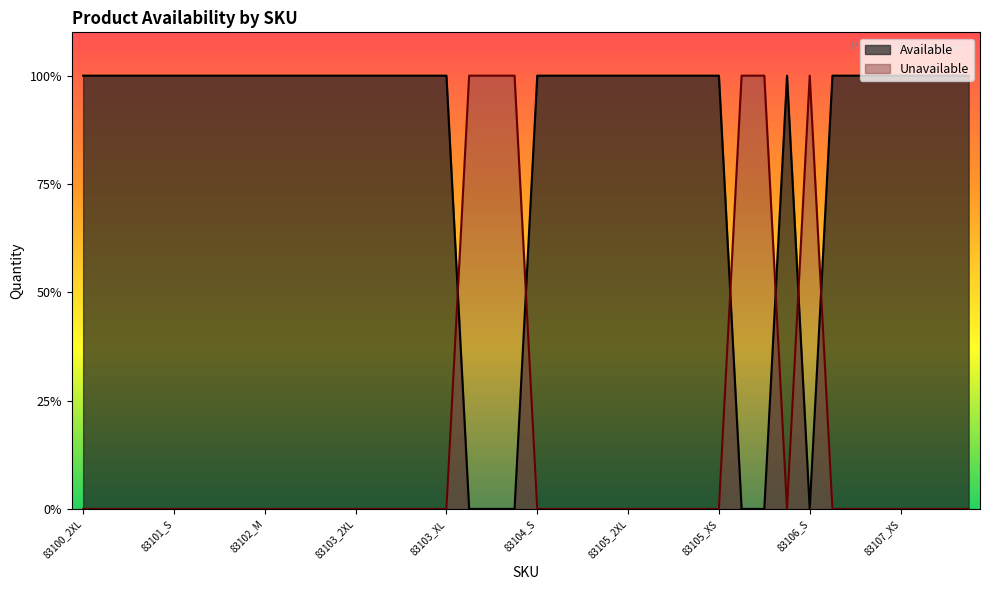

Reading right to left, list all the values displayed in this chart.

Available: 83107_S=1	83107_M=1	83107_XL=1	83107_XS=1	83107_2XL=1	83106_2XL=1	83106_XS=1	83106_S=0	83106_XL=1	83106_M=0	83106_L=0	83105_XS=1	83105_XL=1	83105_L=1	83105_S=1	83105_2XL=1	83105_M=1	83104_XS=1	83104_M=1	83104_S=1	83104_2XL=0	83104_L=0	83104_XL=0	83103_XL=1	83103_L=1	83103_XS=1	83103_S=1	83103_2XL=1	83103_M=1	83102_XS=1	83102_2XL=1	83102_M=1	83102_S=1	83102_XL=1	83102_L=1	83101_S=1	83100_XS=1	83100_S=1	83100_XL=1	83100_2XL=1
Unavailable: 83107_S=0	83107_M=0	83107_XL=0	83107_XS=0	83107_2XL=0	83106_2XL=0	83106_XS=0	83106_S=1	83106_XL=0	83106_M=1	83106_L=1	83105_XS=0	83105_XL=0	83105_L=0	83105_S=0	83105_2XL=0	83105_M=0	83104_XS=0	83104_M=0	83104_S=0	83104_2XL=1	83104_L=1	83104_XL=1	83103_XL=0	83103_L=0	83103_XS=0	83103_S=0	83103_2XL=0	83103_M=0	83102_XS=0	83102_2XL=0	83102_M=0	83102_S=0	83102_XL=0	83102_L=0	83101_S=0	83100_XS=0	83100_S=0	83100_XL=0	83100_2XL=0